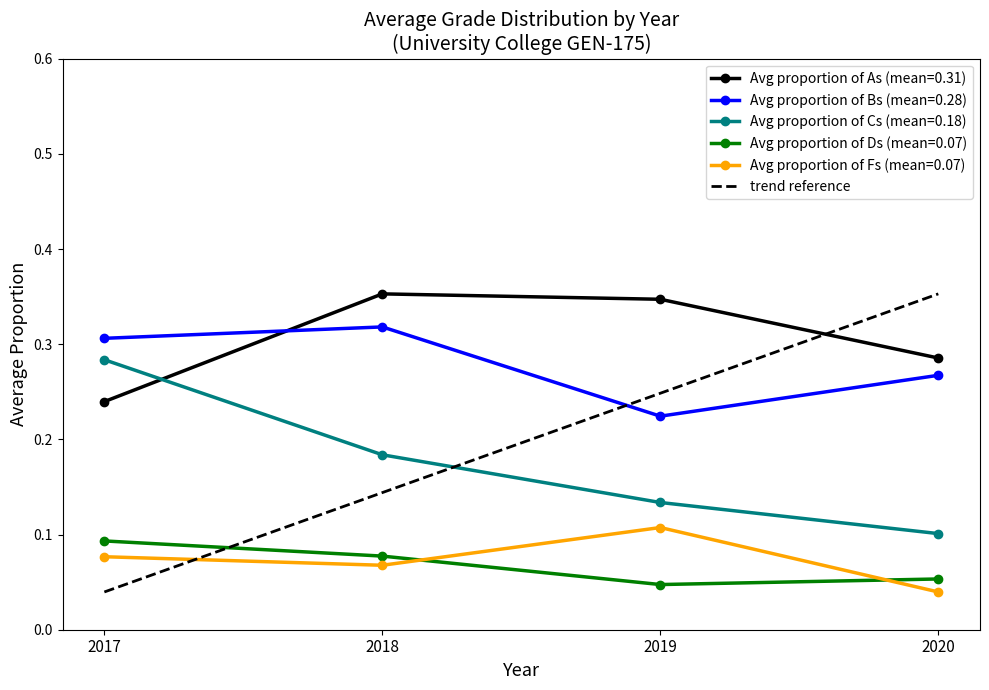

True or false: Avg proportion of As (mean=0.31) and Avg proportion of Ds (mean=0.07) cross at least once.

False